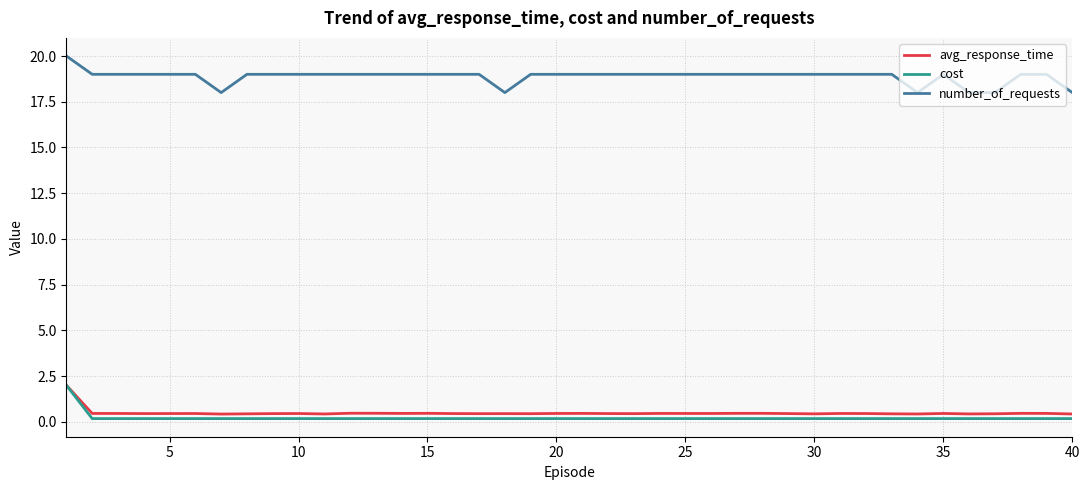

How many distinct data groups are displayed?

3